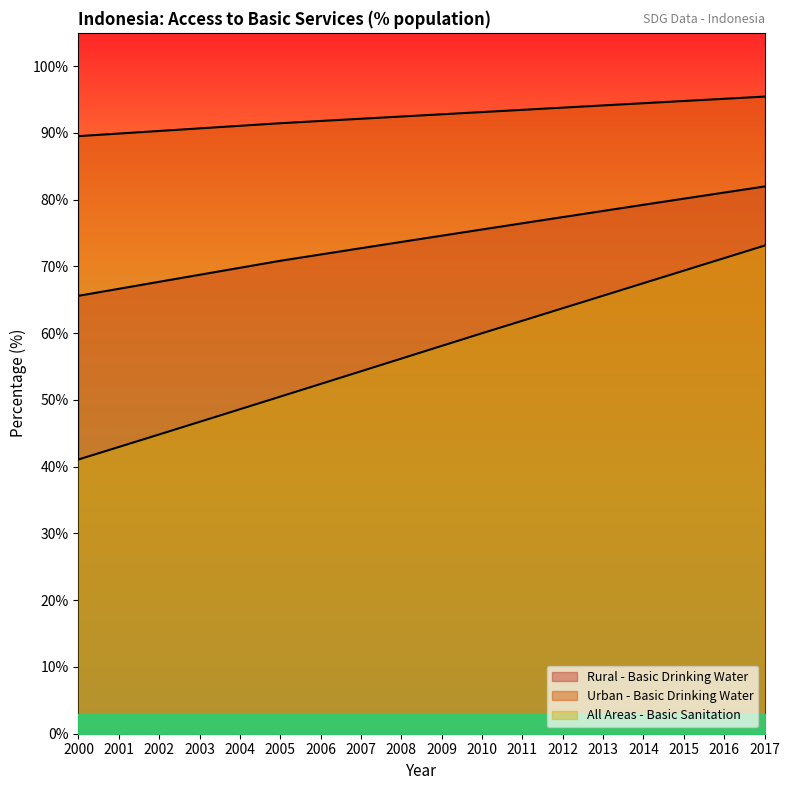

At which category is the sum across all series the highest?

2017